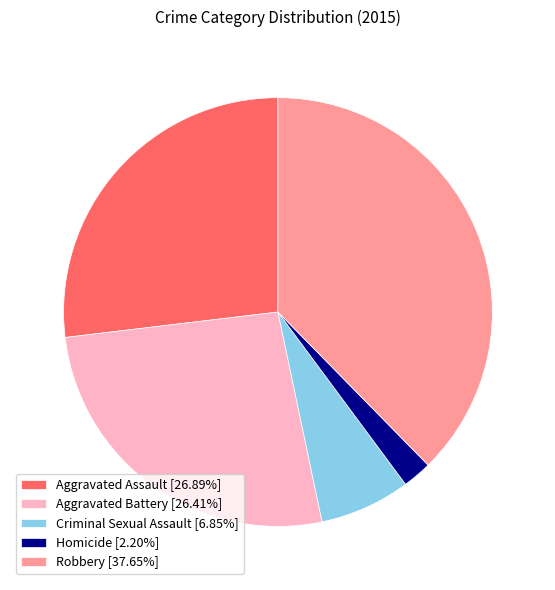

Is there any slice that represents more than half of the pie?

No